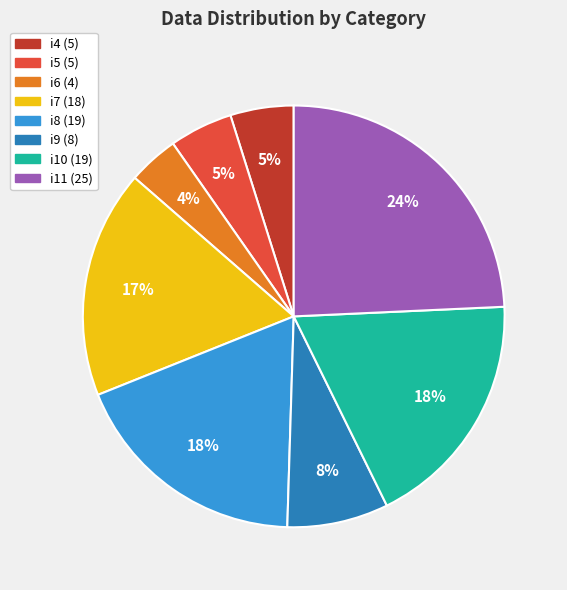

Does i10 account for over 50% of the chart?

No